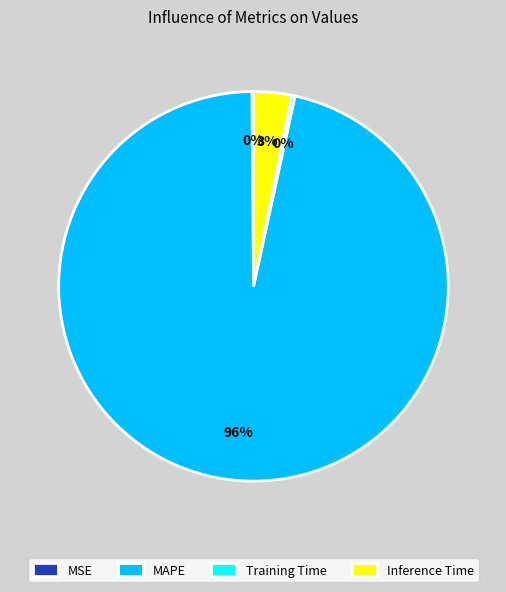

To the nearest percent, what percentage of the pie is Inference Time?

3%